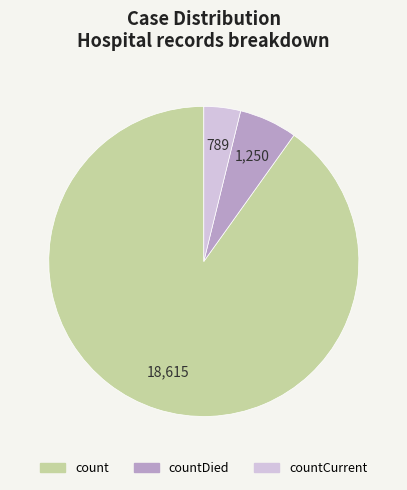

Is there a majority slice in this chart?

Yes